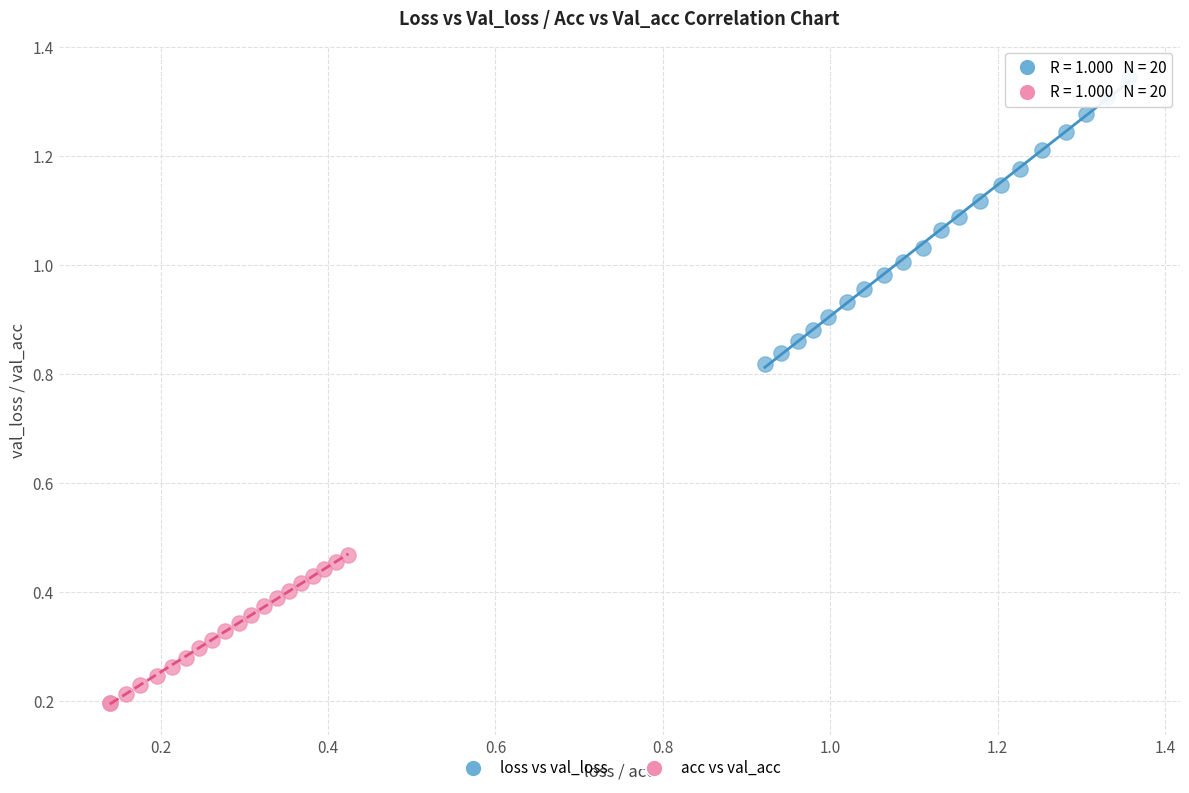

Which series reaches the maximum Y coordinate?

loss vs val_loss